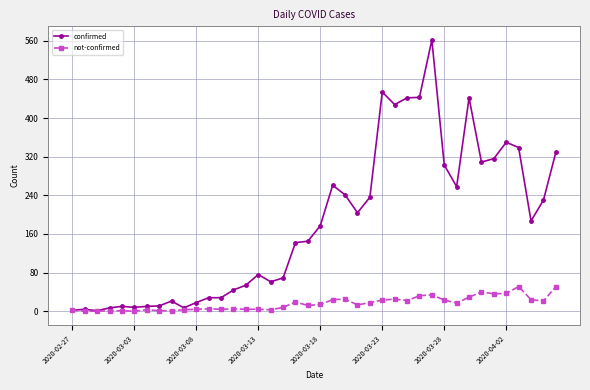

What is the maximum value for not-confirmed?

51